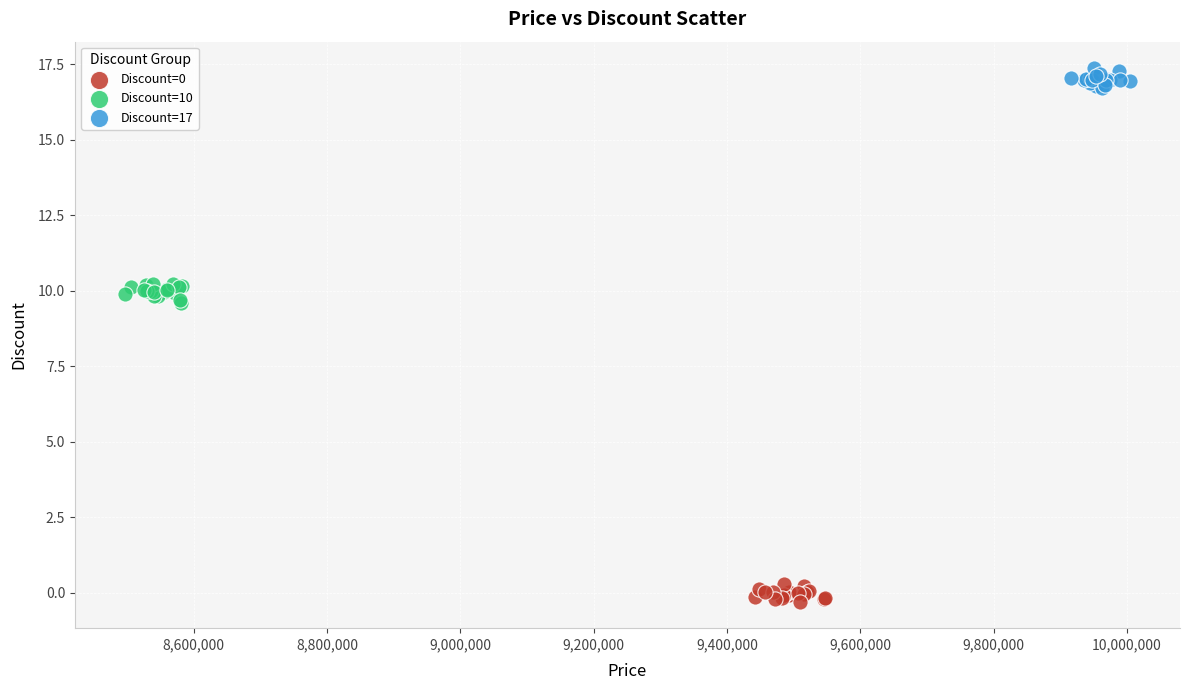

Which series reaches the maximum Y coordinate?

Discount=17